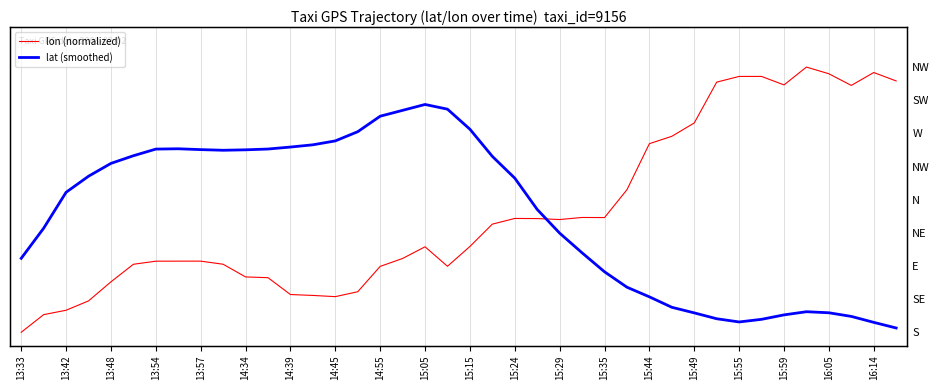

How many interior local valleys does the lat (smoothed) series have?

2